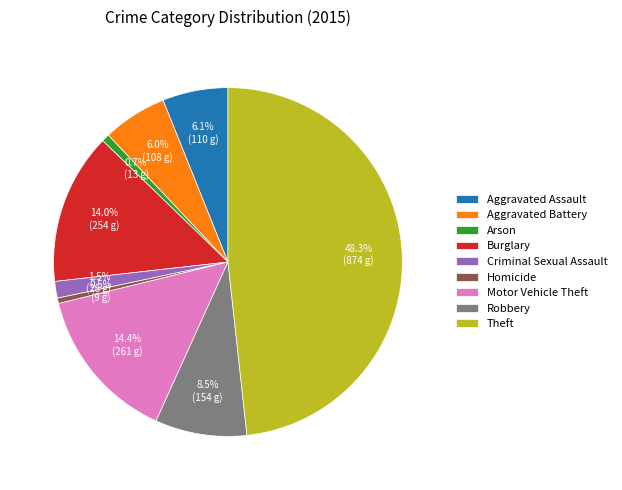

How many segments does this pie chart have?

9